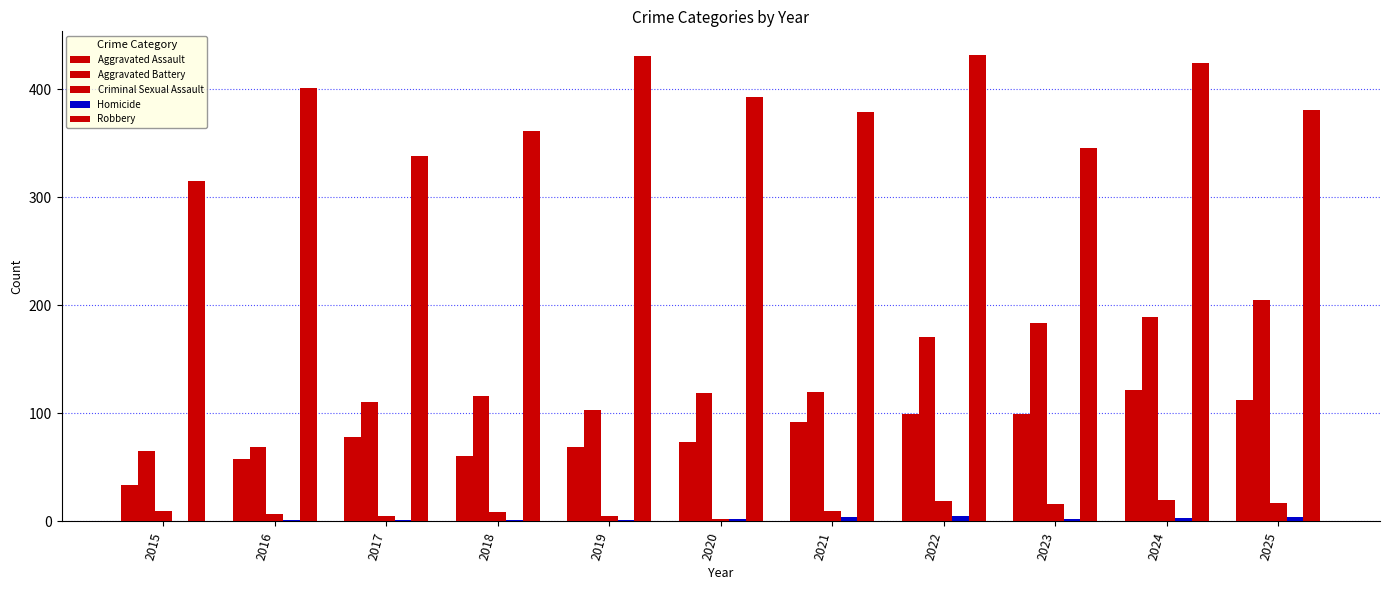

How many series are shown in this chart?

5